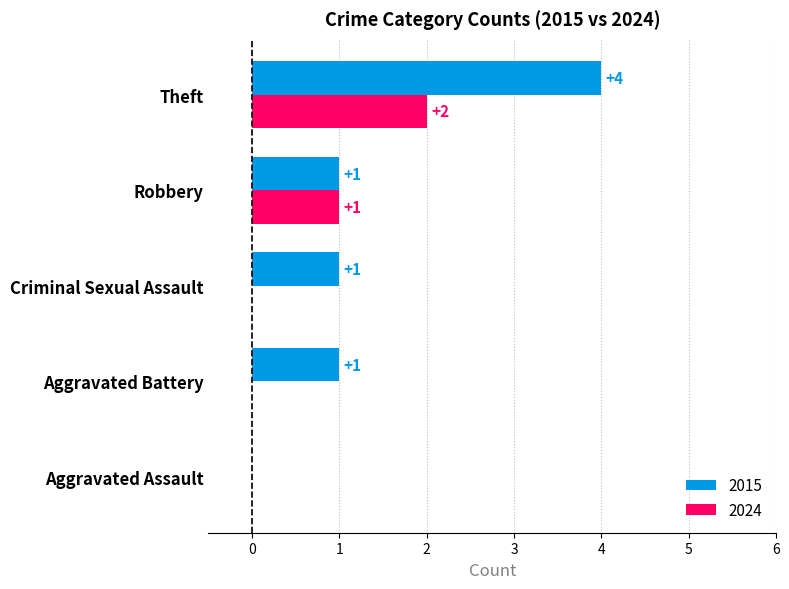

At which label is 2024 closest to 1?

Robbery